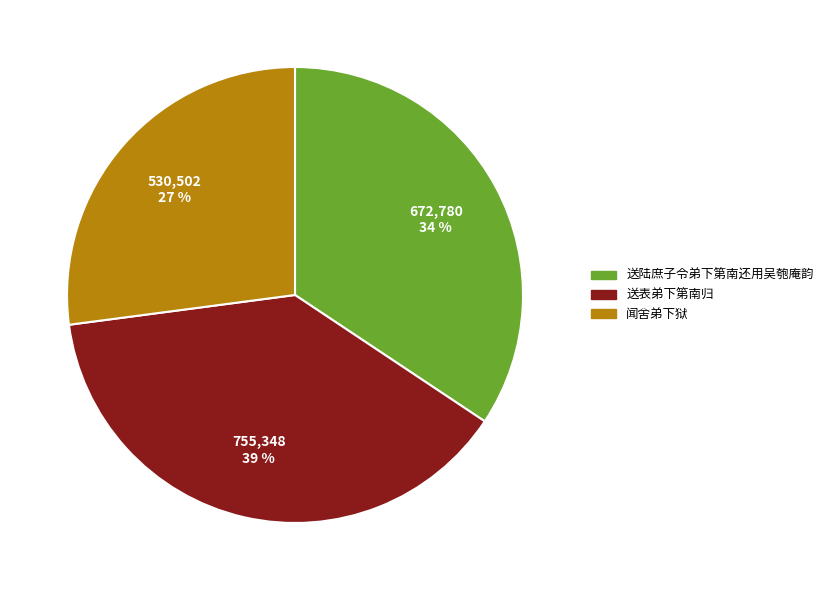

Between 送表弟下第南归 and 闻舍弟下狱, which is larger?

送表弟下第南归